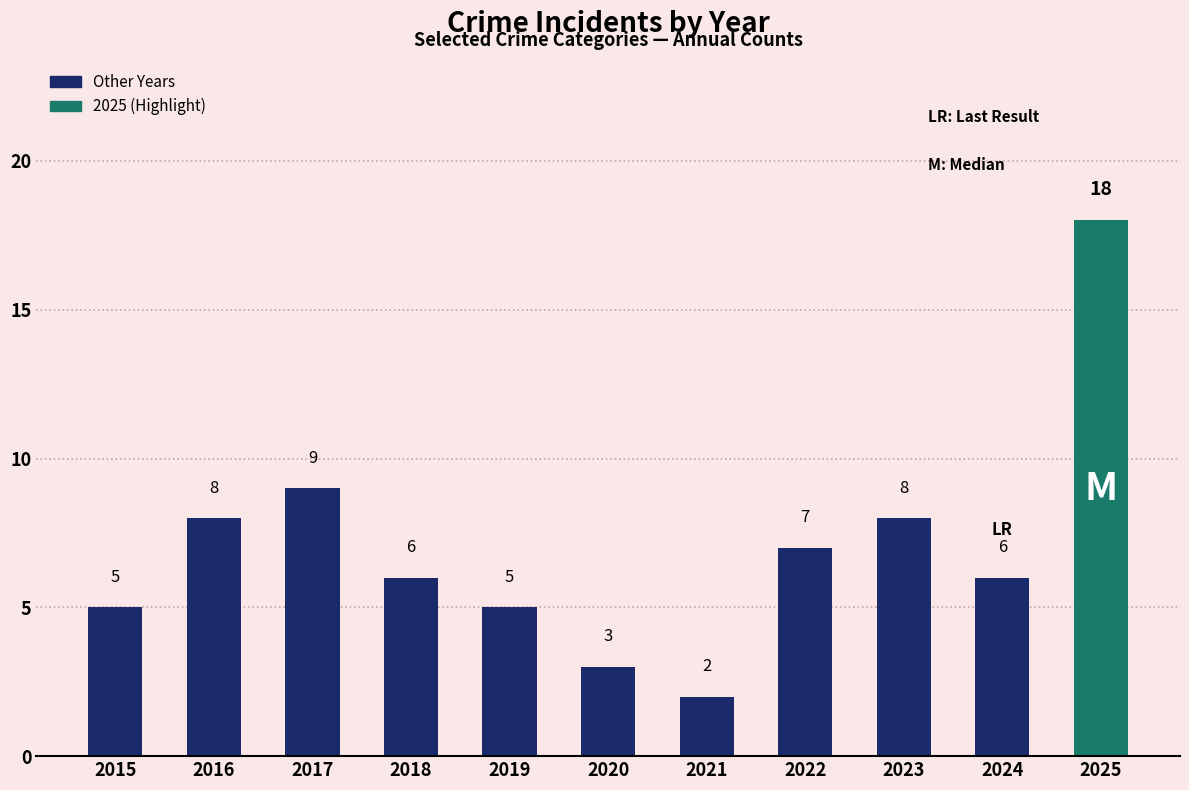

What is the ratio of the value at 2024 to the value at 2021?

3.0